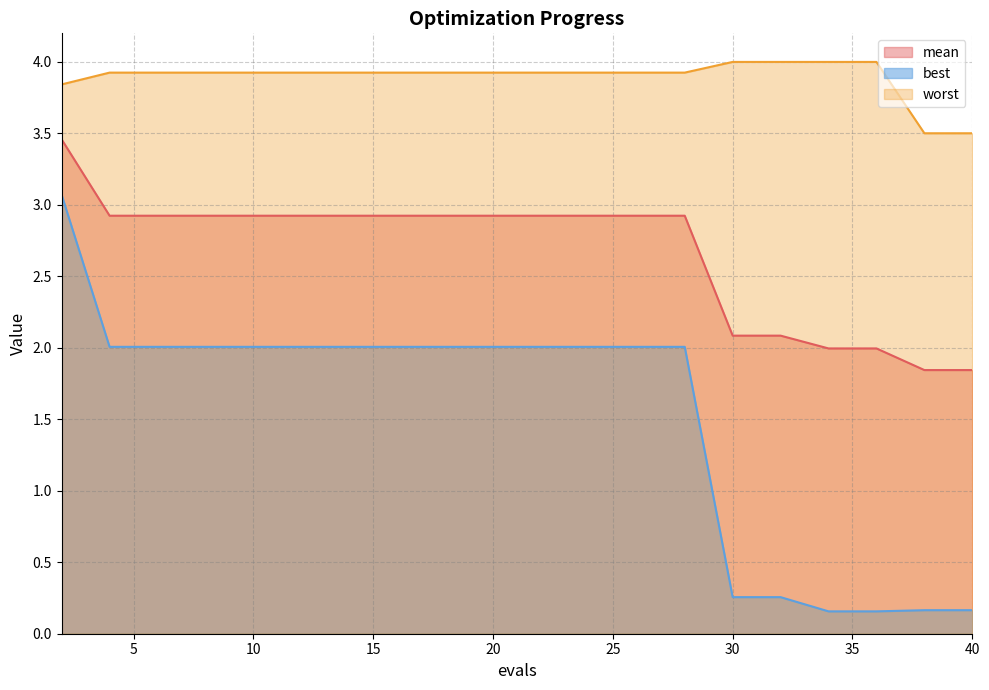

True or false: worst and mean intersect in this chart.

False